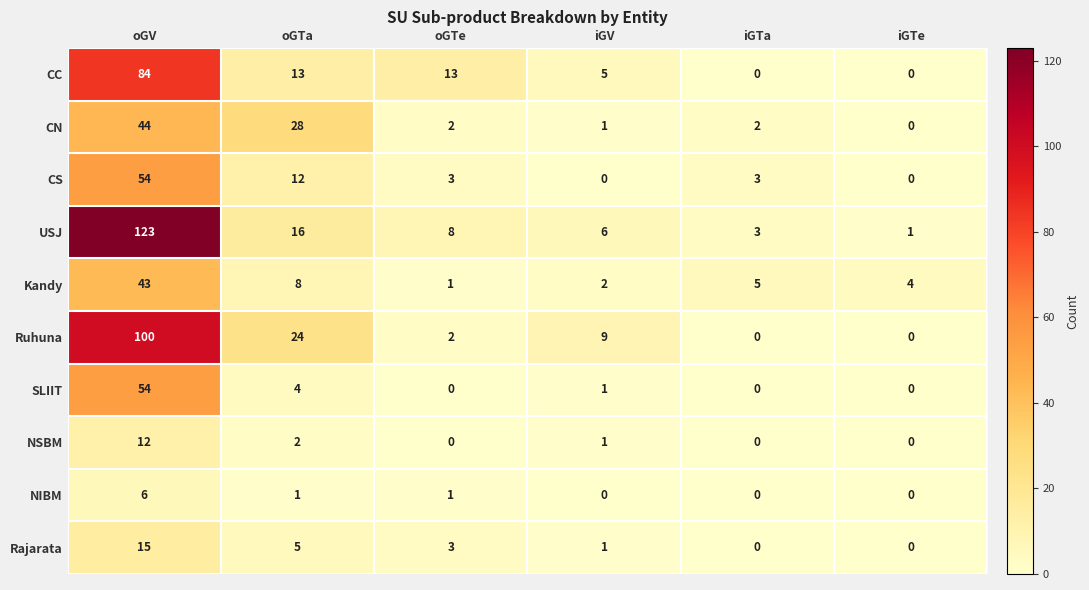

Which series has the largest total across all categories?

USJ